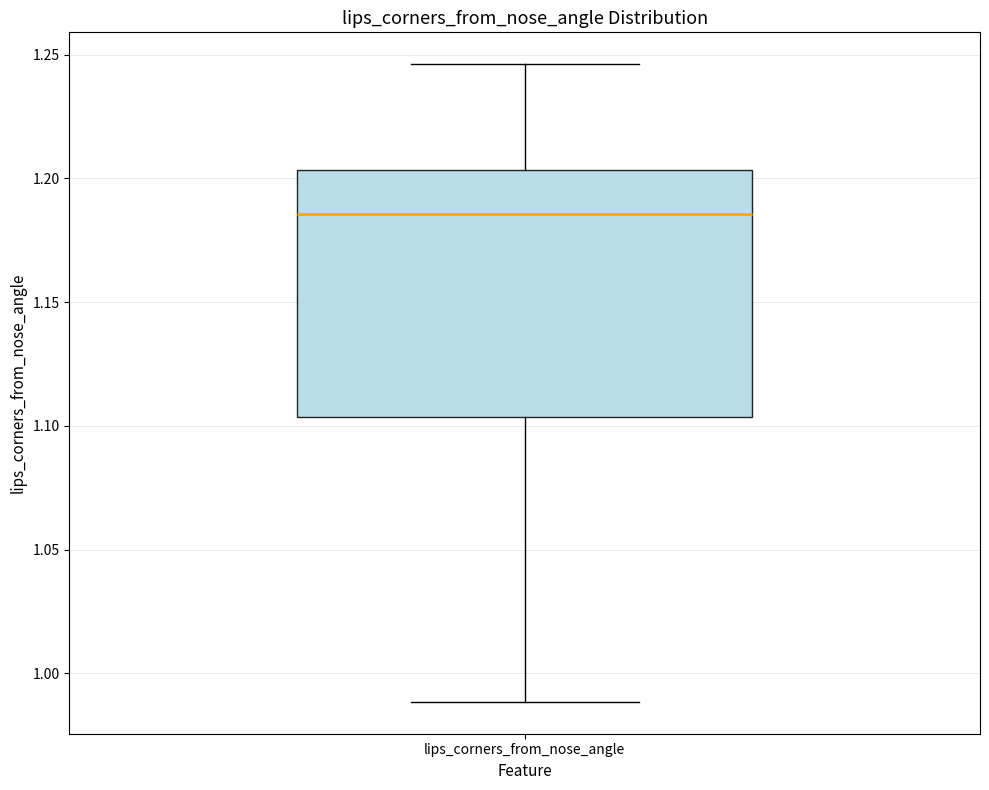

Transcribe this box plot: give where the median line is, the range the box spans, and where the two whiskers end, as read against the y-axis. The values are not printed on the chart, so give them approximately, as read against the axis.

median 1.185, box 1.105 to 1.205, whiskers 0.990 to 1.245